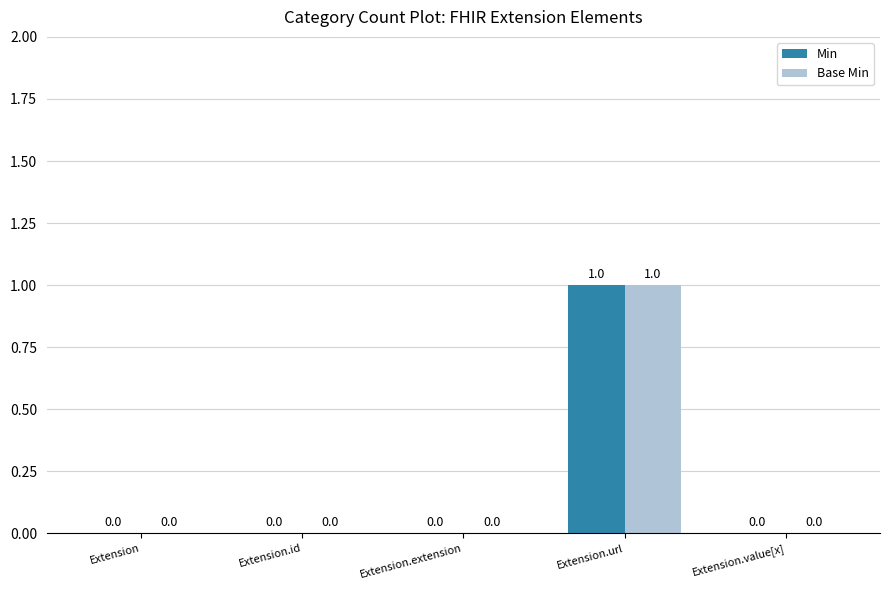

The value of Base Min at Extension.id is 0. True or false?

True